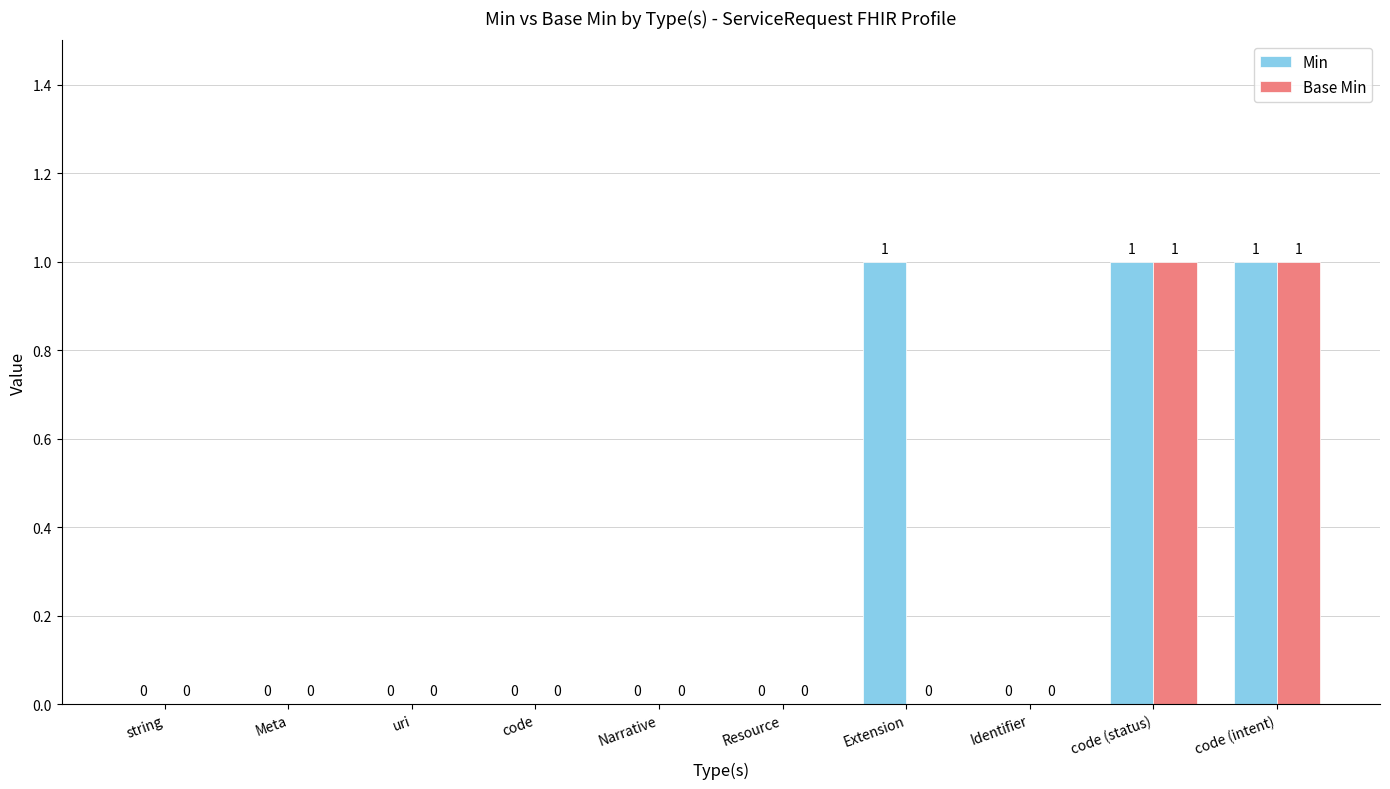

Is the value of Min at Extension greater than the value of Base Min at Meta?

Yes